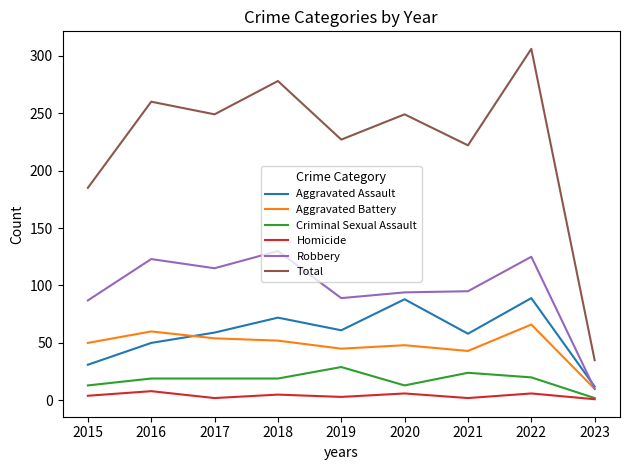

What is the minimum value for Aggravated Battery?

10